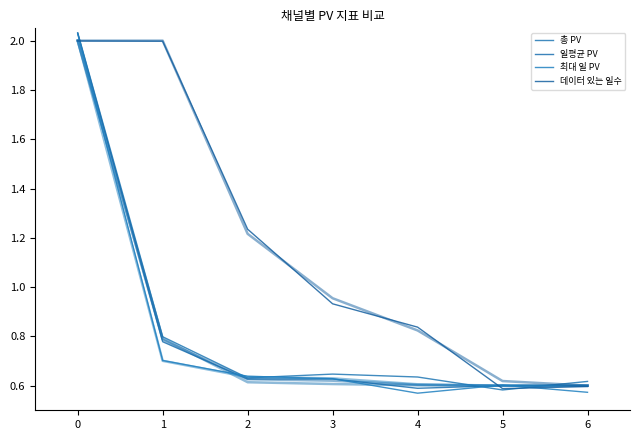

What is the difference between the highest and lowest values at 2?

0.6